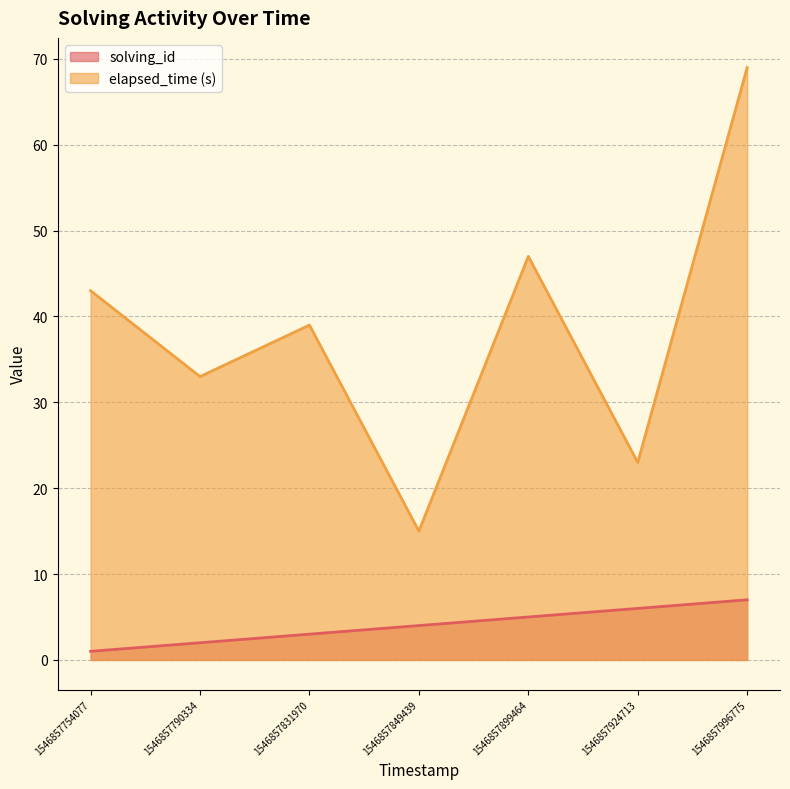

At which category is the sum across all series the highest?

1546857996775